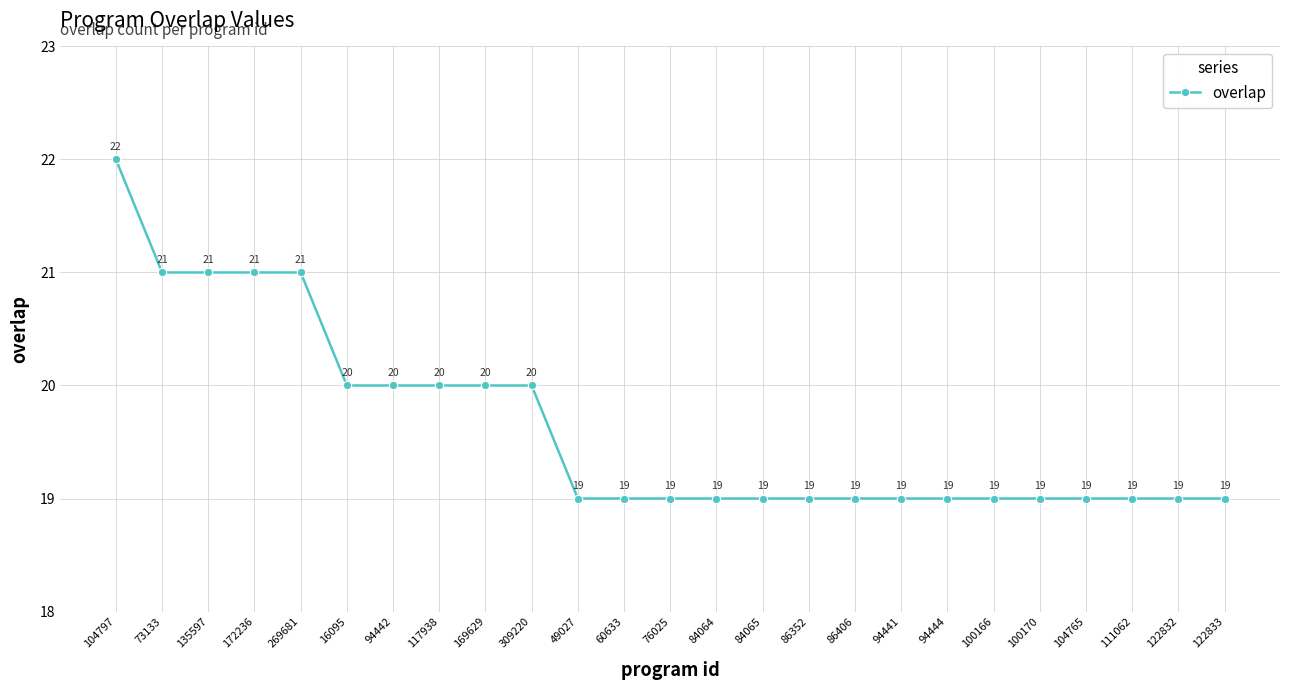

What is the value of the 12th point from the left?

19